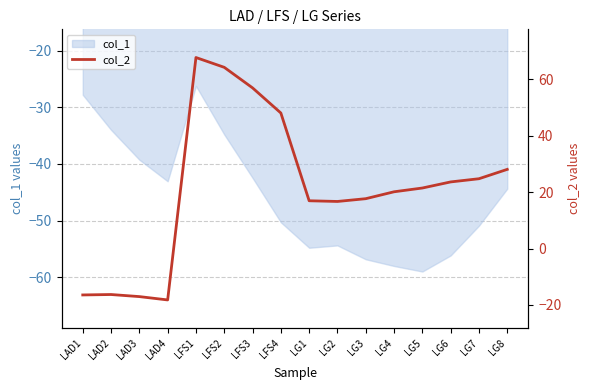

How many values are above zero?

12